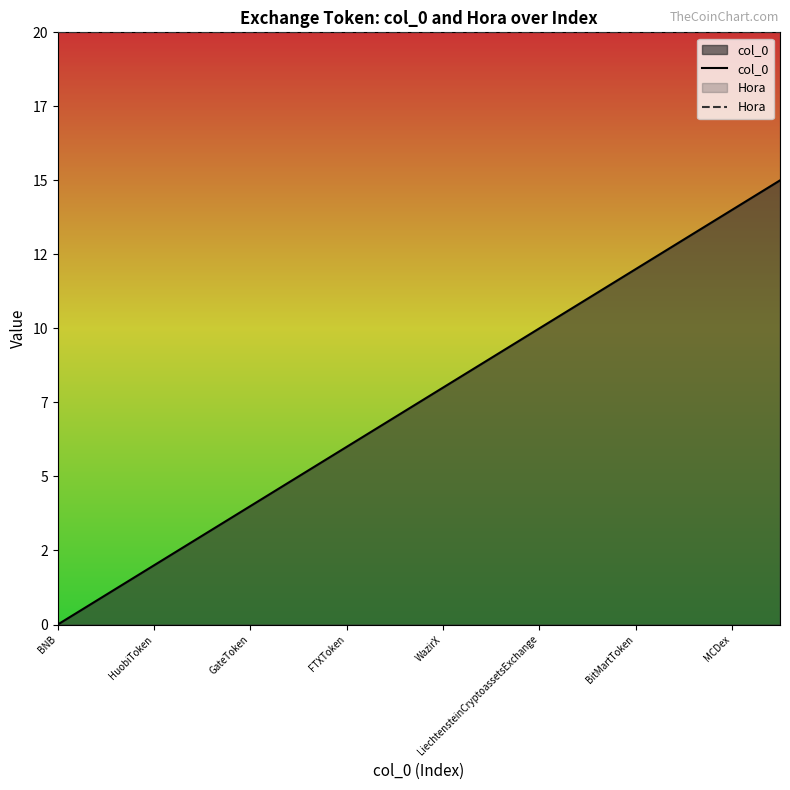

What position from the right is MCDex?

2